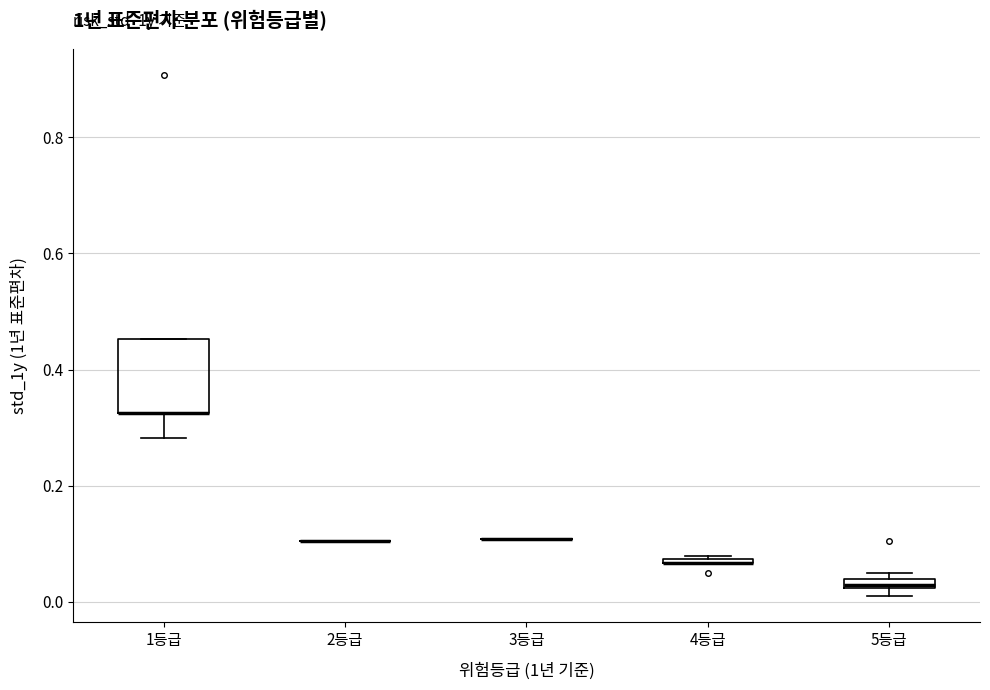

Where is the upper edge of the box for 1등급 on the y-axis? The values are not printed on the chart, so give them approximately, as read against the axis.

0.46